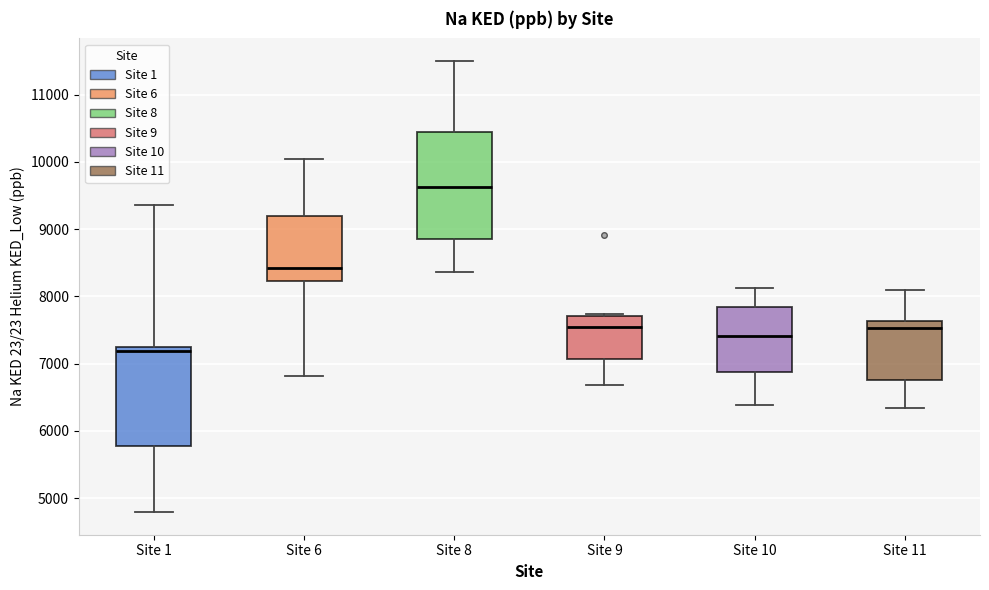

Which box has the lowest median line?

Site 1